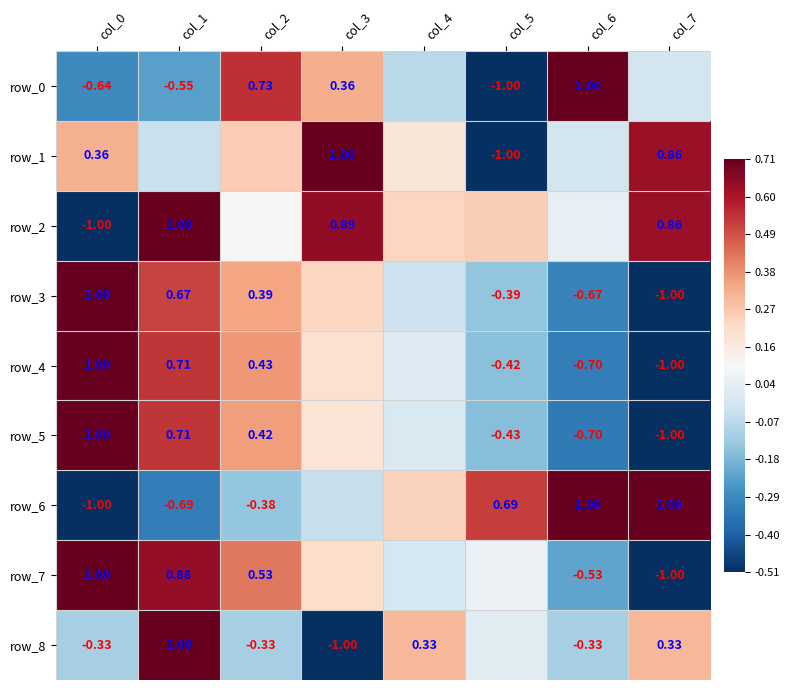

List the series in order of their peak value, lowest first.

row_0, row_1, row_2, row_3, row_4, row_5, row_6, row_7, row_8